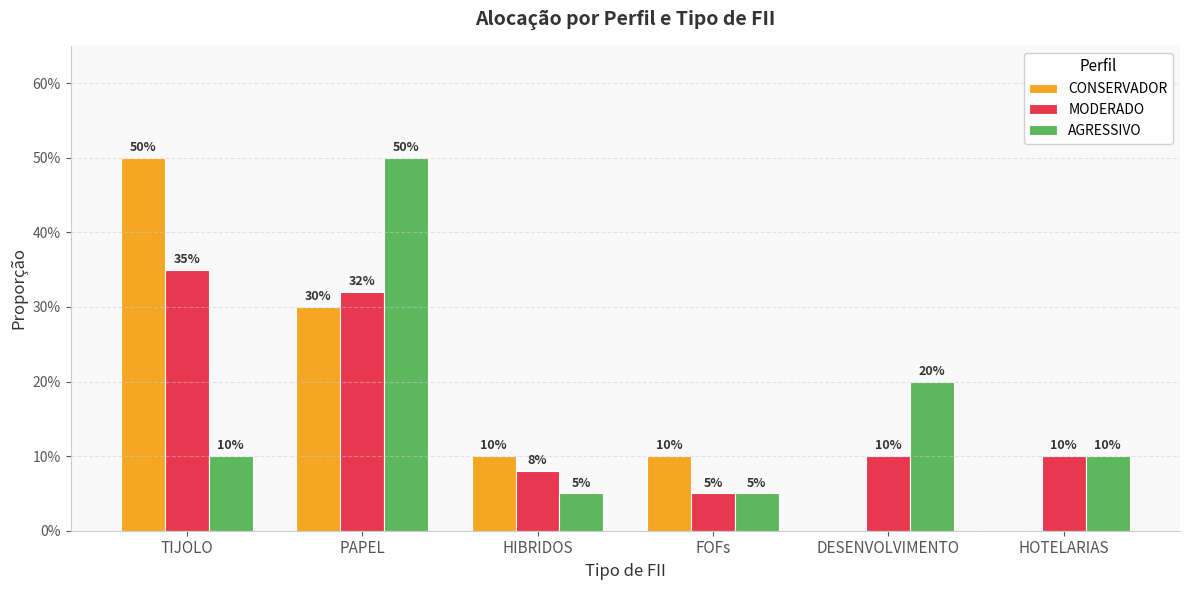

What are all the series names shown in the legend?

CONSERVADOR, MODERADO, AGRESSIVO